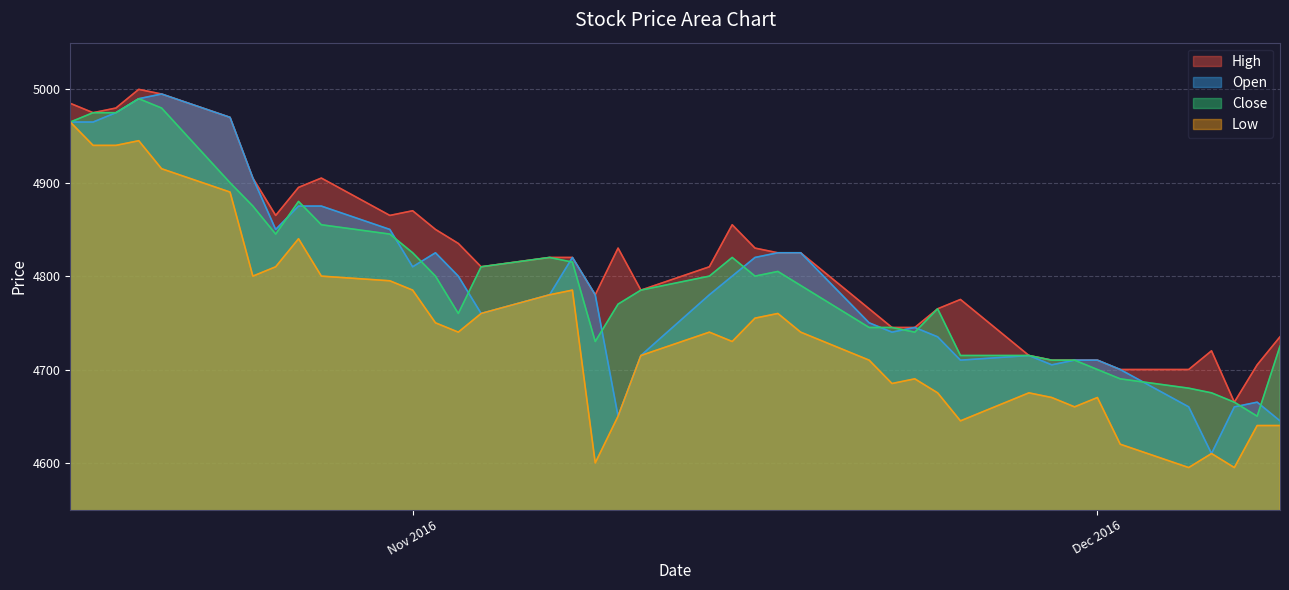

True or false: Close has a value of 4975 at 2016-10-19.

True